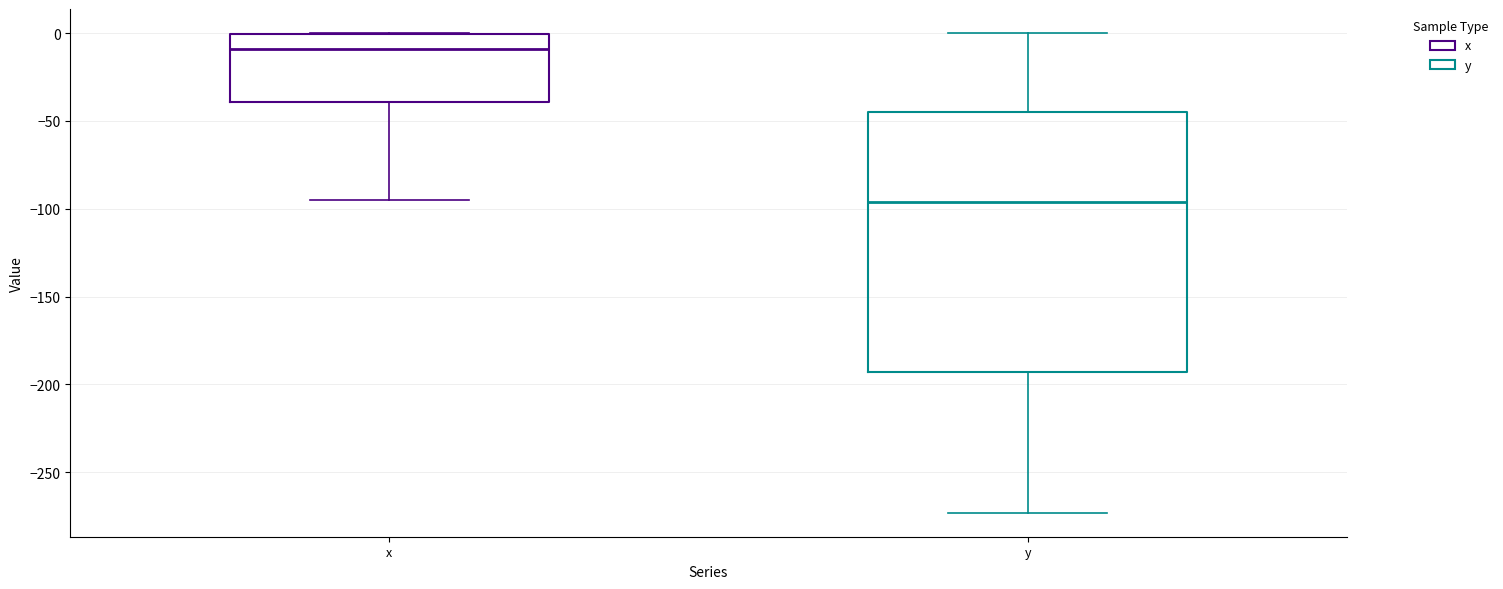

Comparing the boxes themselves (not the whiskers), which one is the tallest?

y